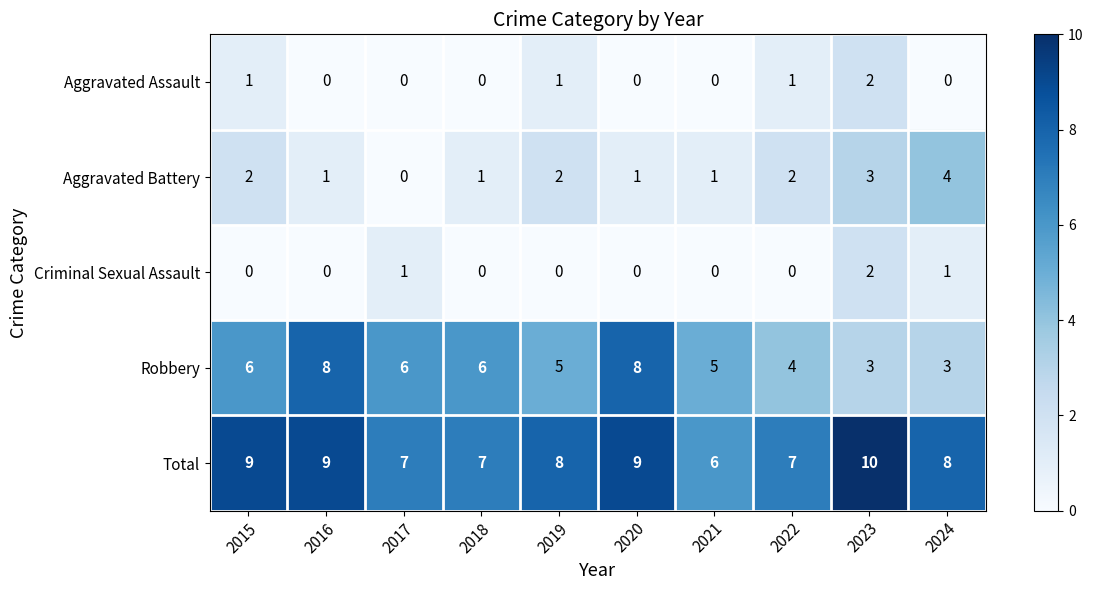

Which series changed the most between 2015 and 2021?

Total